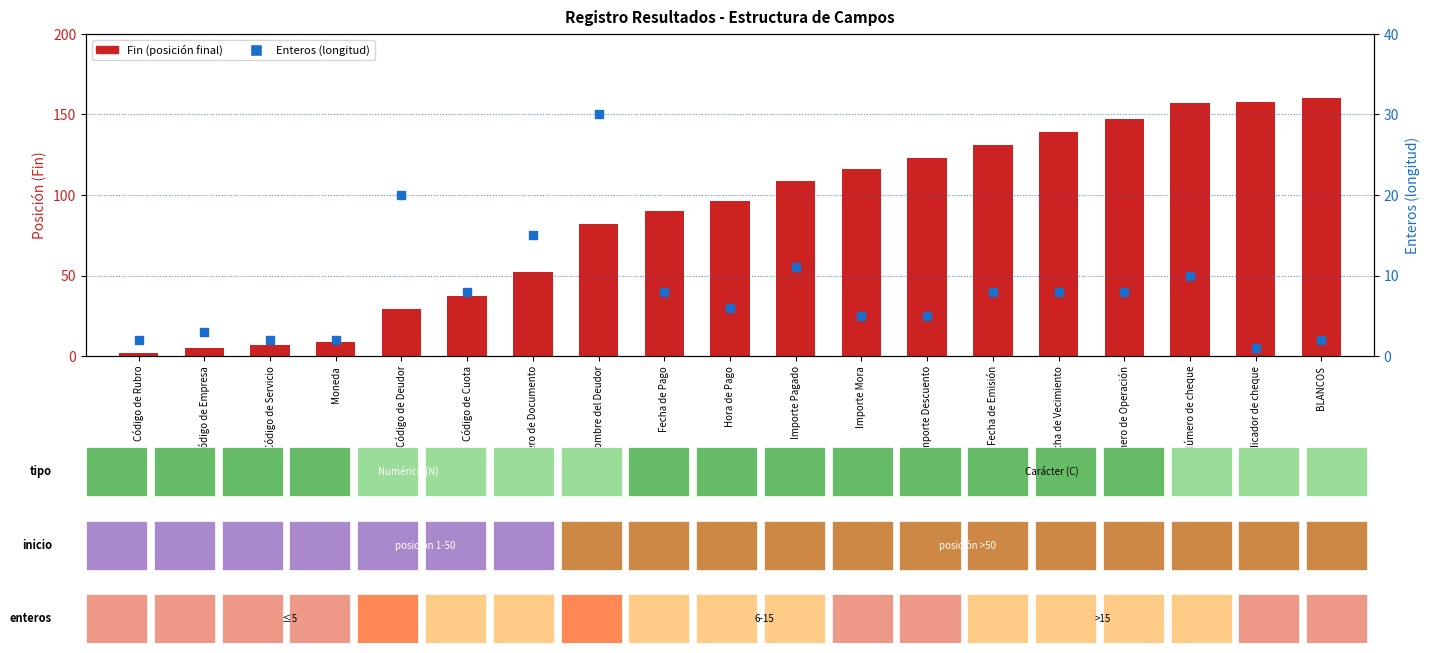

Which series has the largest total across all categories?

Fin (posición final)